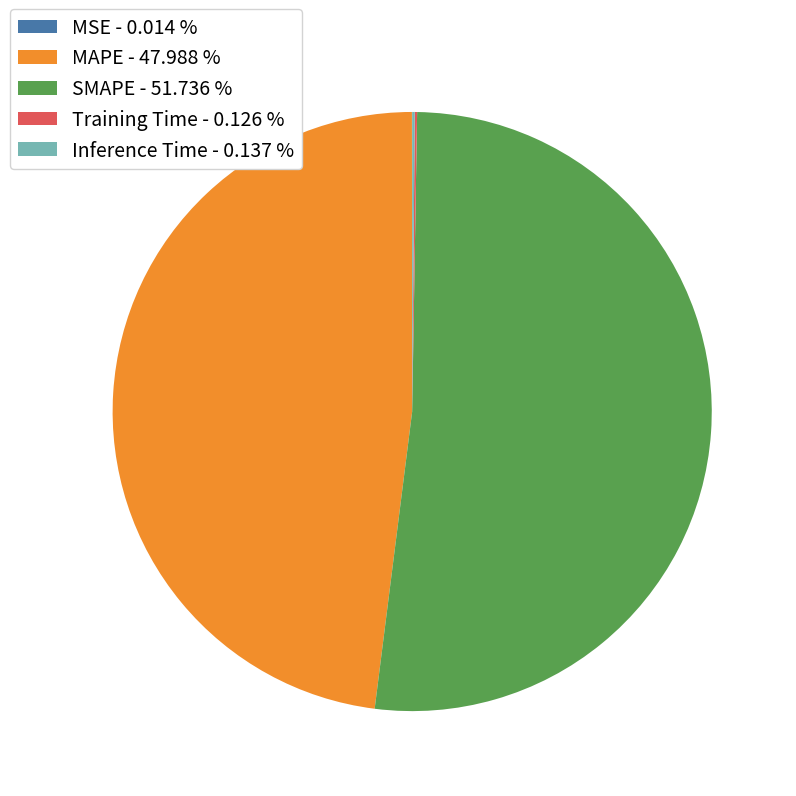

Approximately how many times larger is the value at SMAPE - 51.736 % compared to MAPE - 47.988 %?

1.1